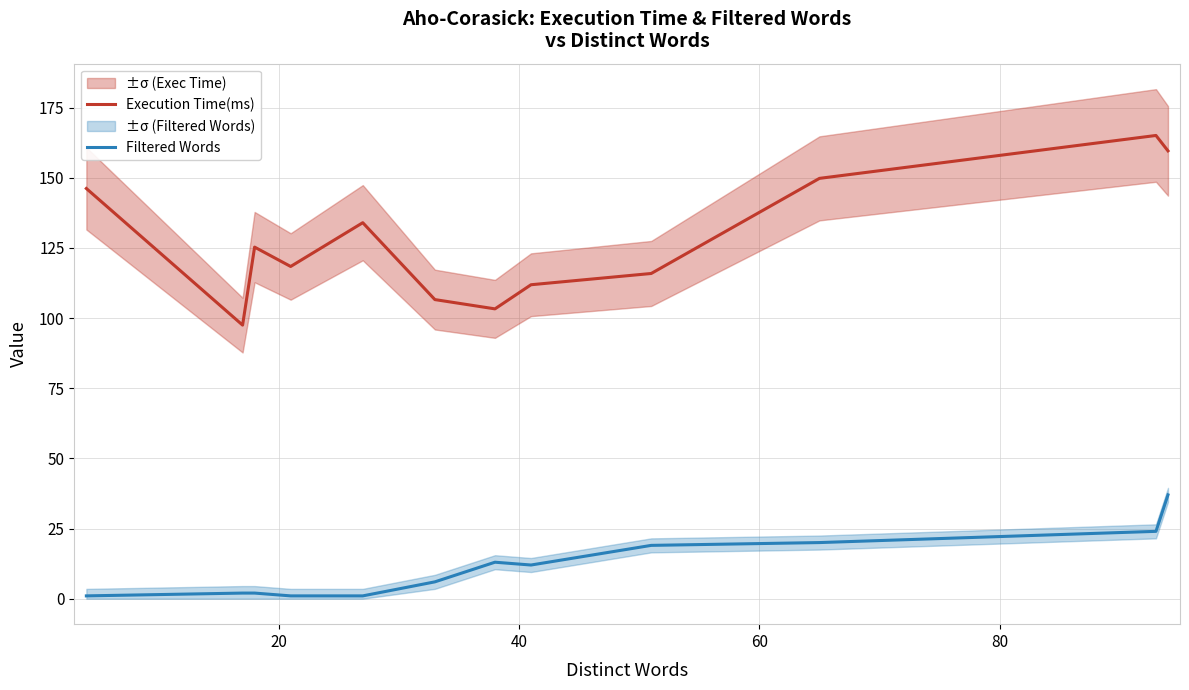

True or false: Execution Time(ms) and Filtered Words cross at least once.

False